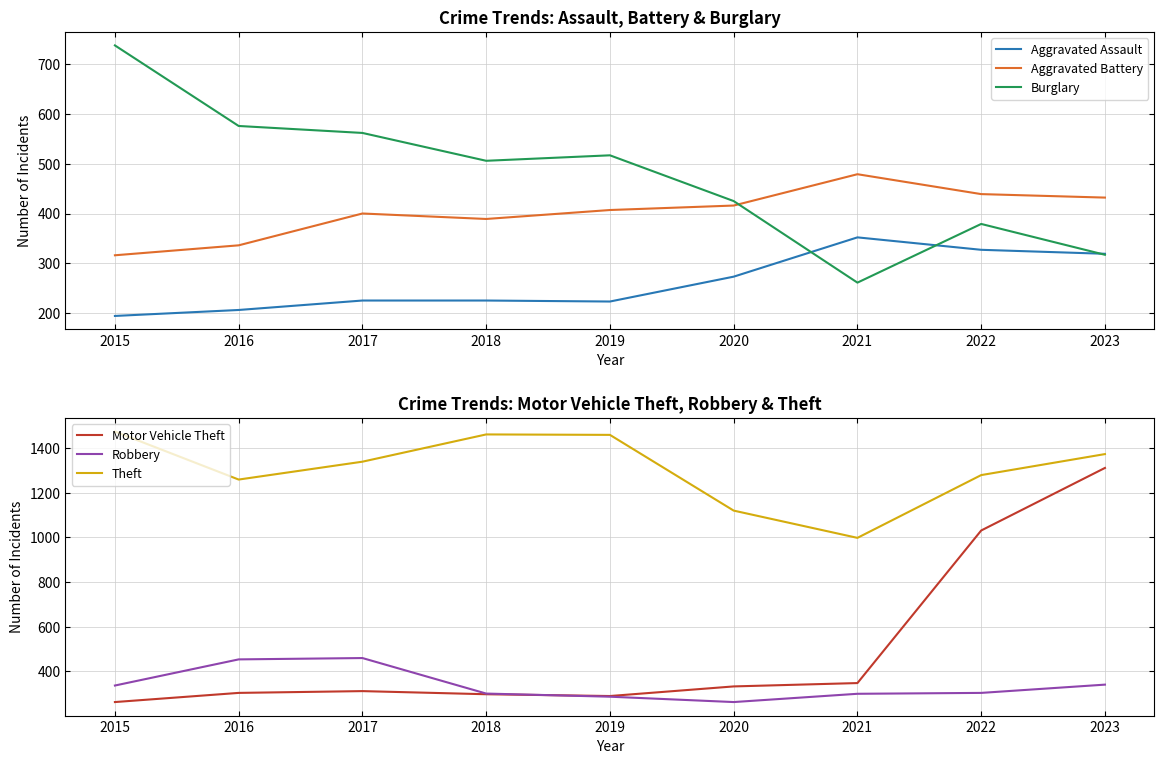

Which series changed the most between 2016 and 2022?

Motor Vehicle Theft